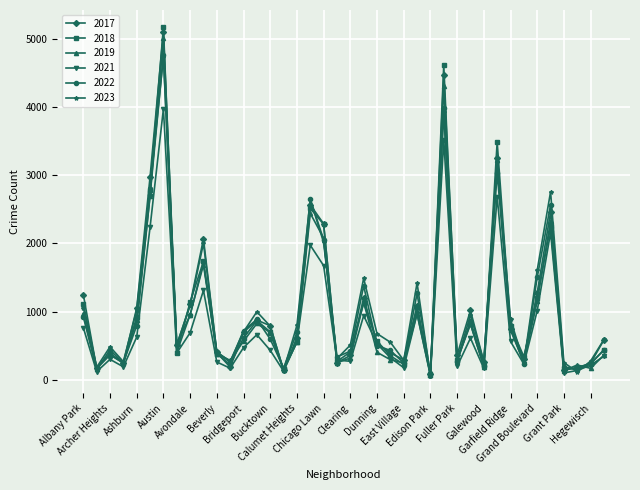

Which series has the largest range (max minus min)?

2018